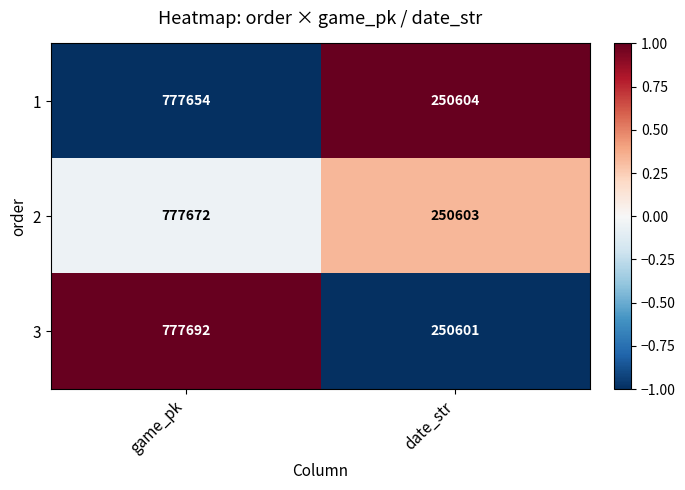

The value of 3 at date_str is 373681. True or false?

False